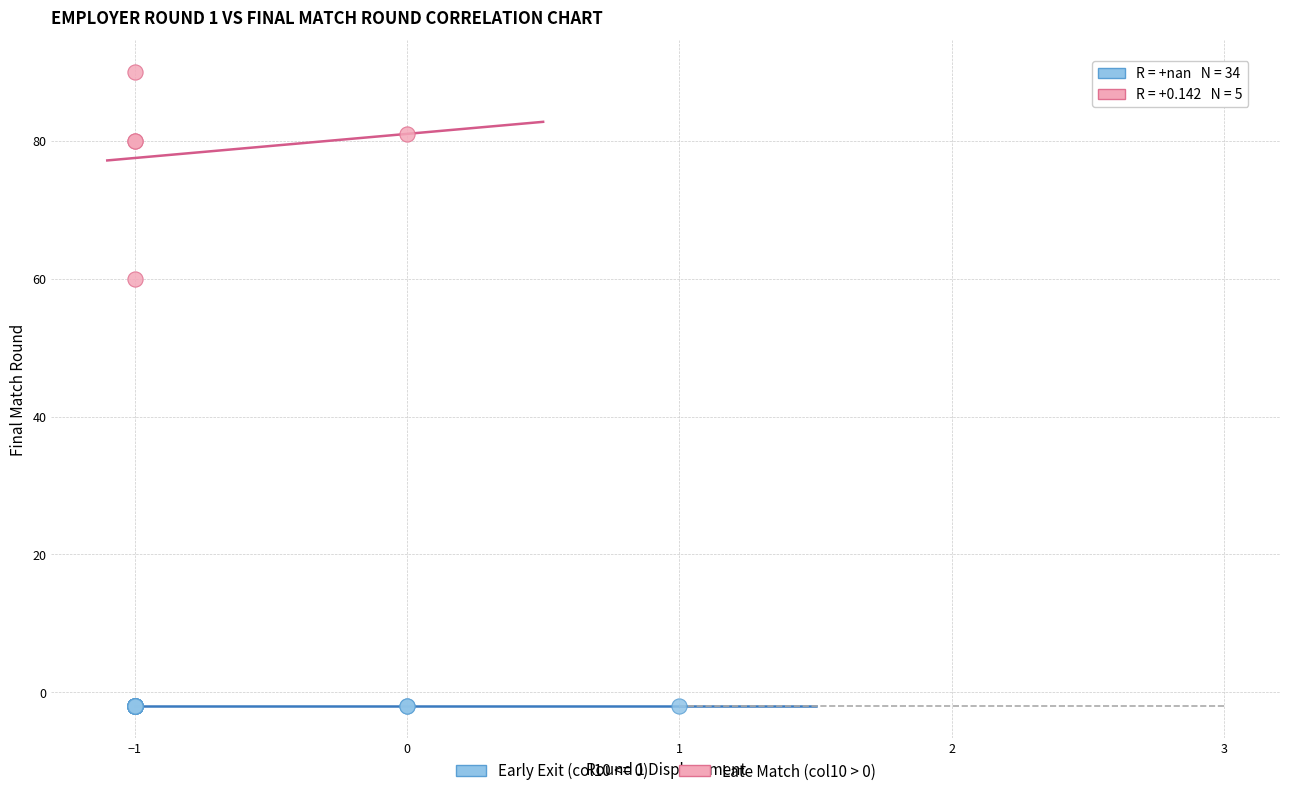

Which series contains the lowest Y value?

Early Exit (col10 <= 0)